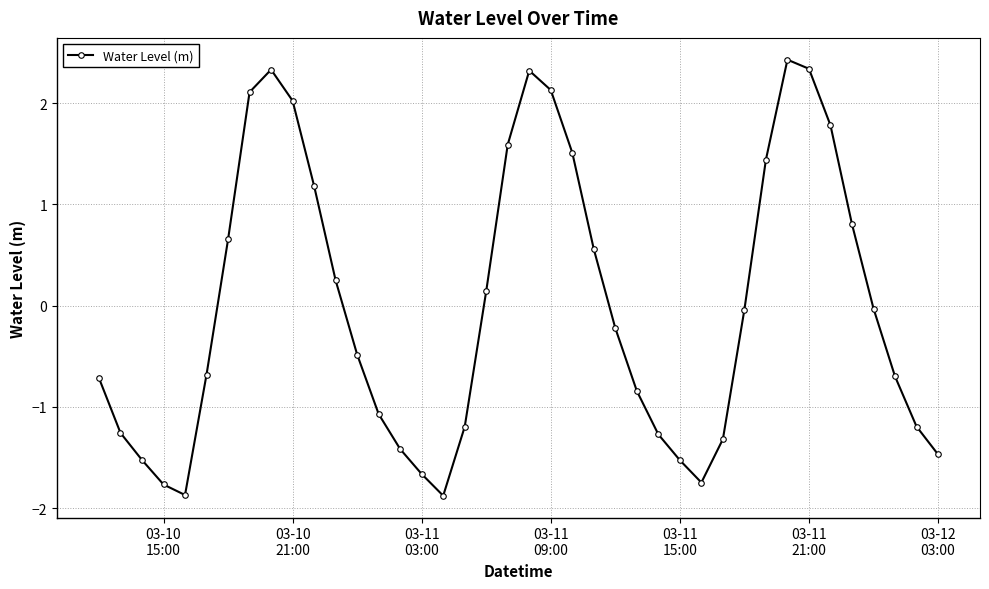

What is the value of the 24th point from the left?

0.6